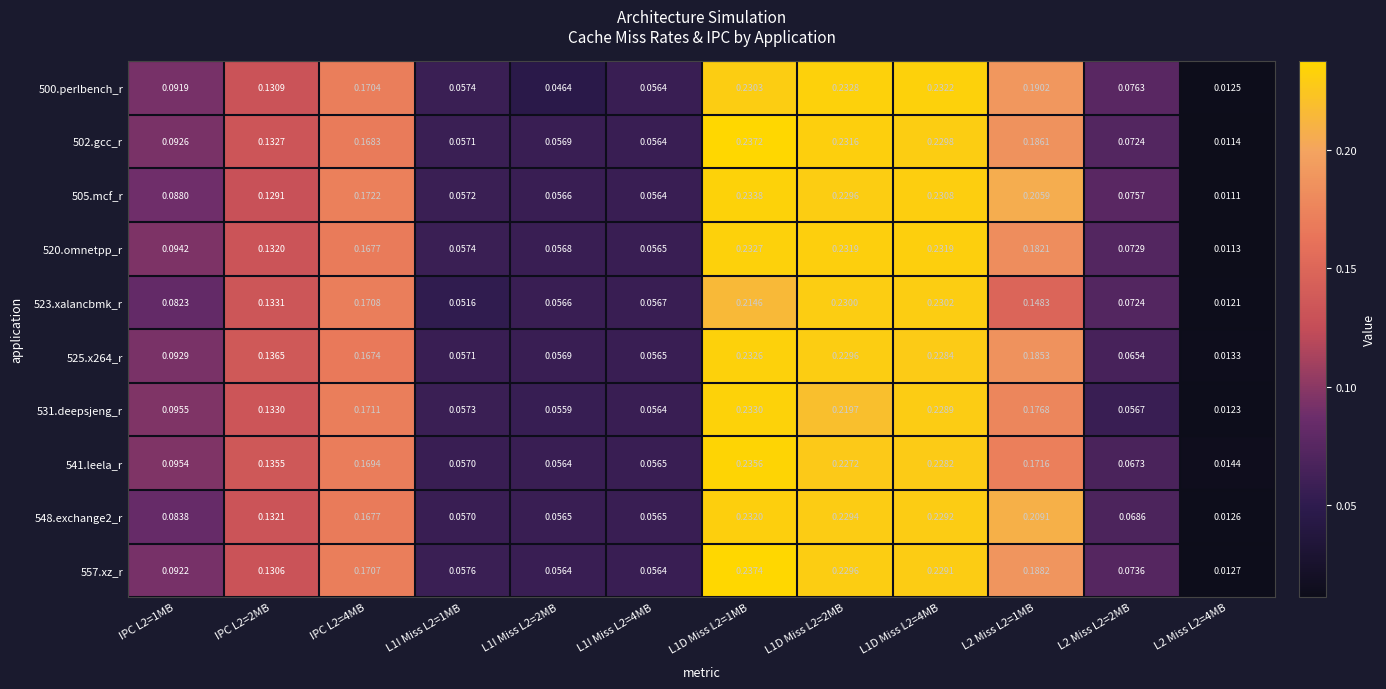

Is the value of 548.exchange2_r at IPC L2=1MB greater than the value of 541.leela_r at IPC L2=4MB?

No